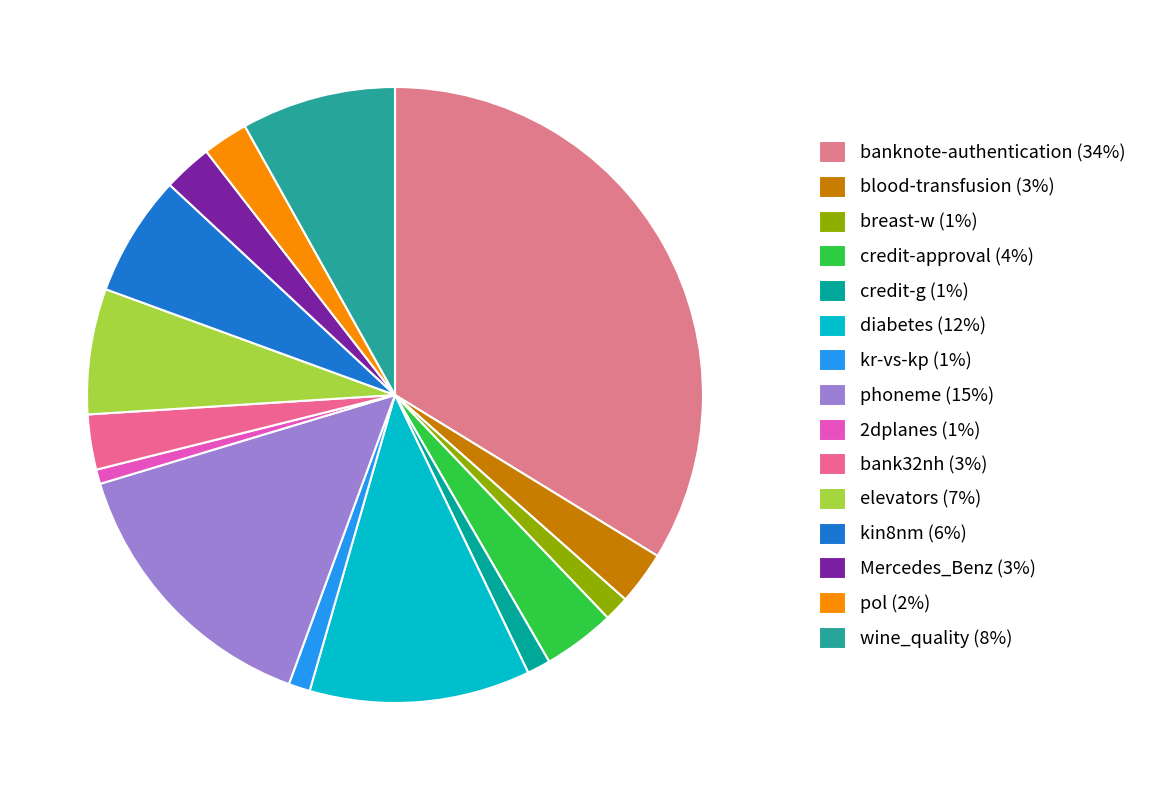

Count the number of slices in the pie.

15